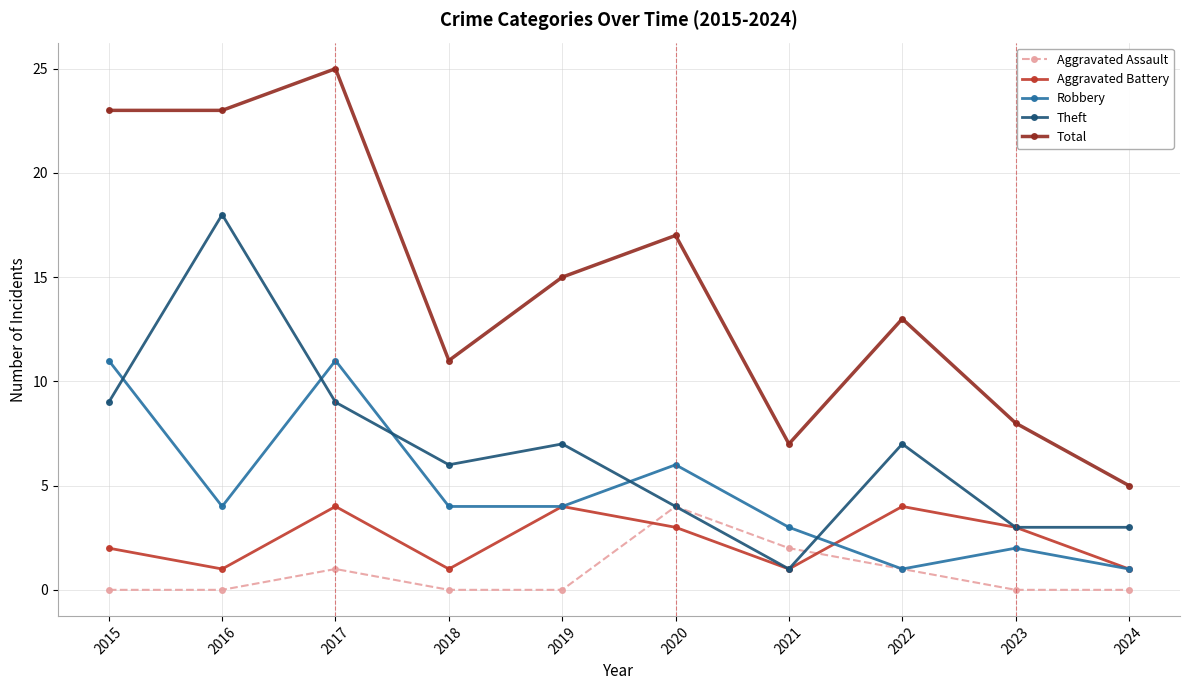

Where does the Theft series first go above 7?

2015